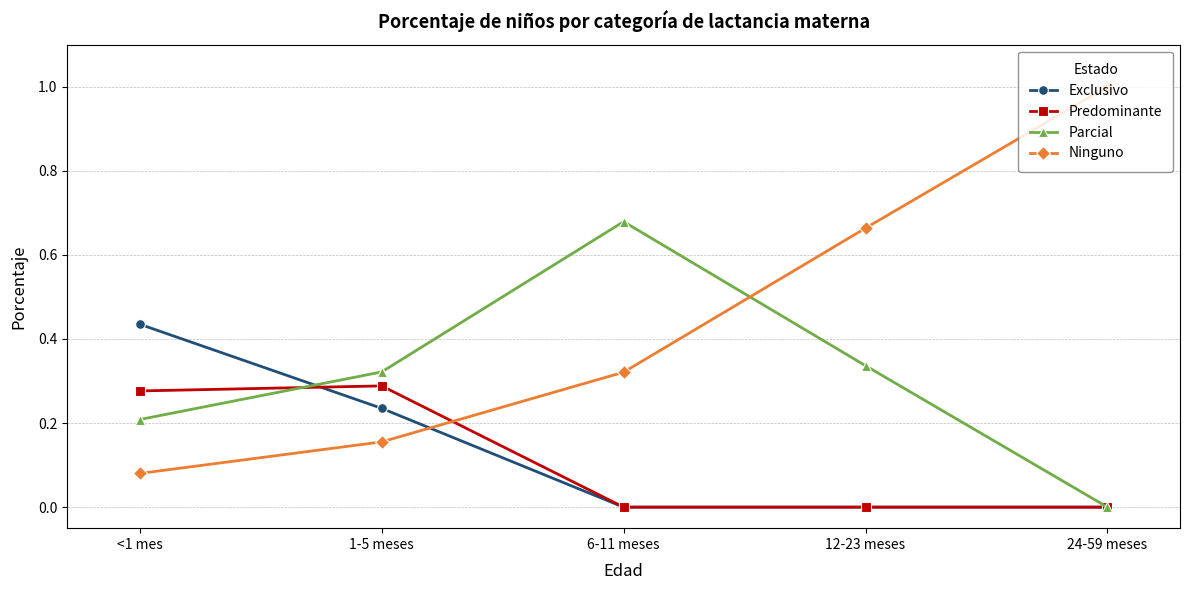

True or false: Exclusivo has more than 1 interior local peaks.

False